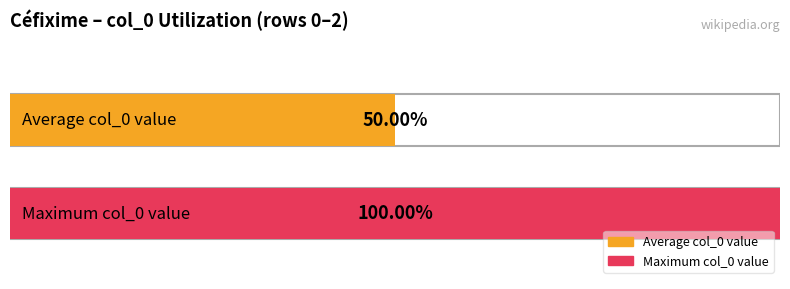

List the series in order of their peak value, lowest first.

Average utilization, Maximum utilization